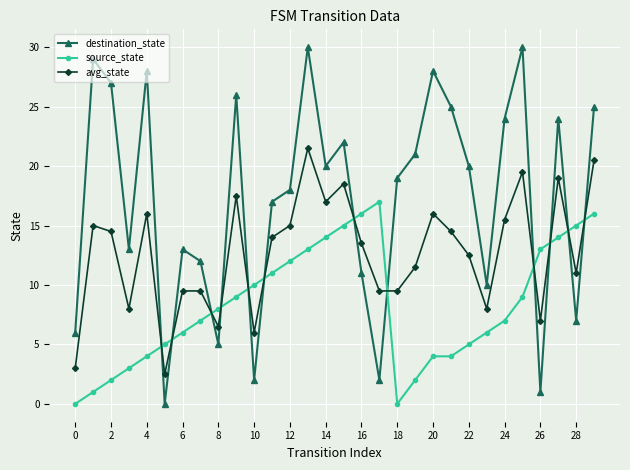

Which series has the largest range (max minus min)?

destination_state